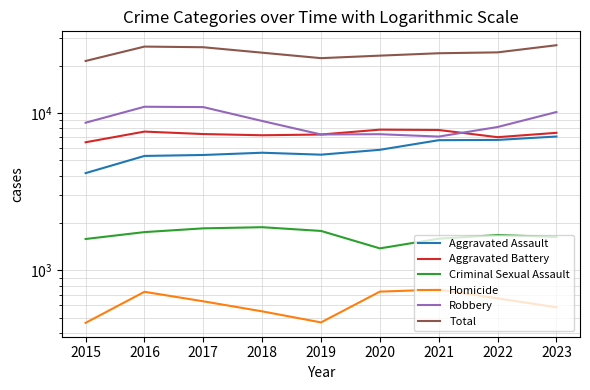

Reading left to right, what are all the values shown in this chart?

Aggravated Assault: 2015=4149	2016=5335	2017=5410	2018=5591	2019=5434	2020=5835	2021=6716	2022=6743	2023=7085
Aggravated Battery: 2015=6514	2016=7615	2017=7346	2018=7218	2019=7296	2020=7834	2021=7795	2022=7018	2023=7480
Criminal Sexual Assault: 2015=1584	2016=1752	2017=1851	2018=1882	2019=1782	2020=1381	2021=1591	2022=1678	2023=1632
Homicide: 2015=465	2016=732	2017=637	2018=550	2019=468	2020=734	2021=756	2022=665	2023=584
Robbery: 2015=8670	2016=10949	2017=10893	2018=8892	2019=7301	2020=7330	2021=7080	2022=8143	2023=10138
Total: 2015=21382	2016=26383	2017=26137	2018=24133	2019=22281	2020=23114	2021=23938	2022=24247	2023=26919